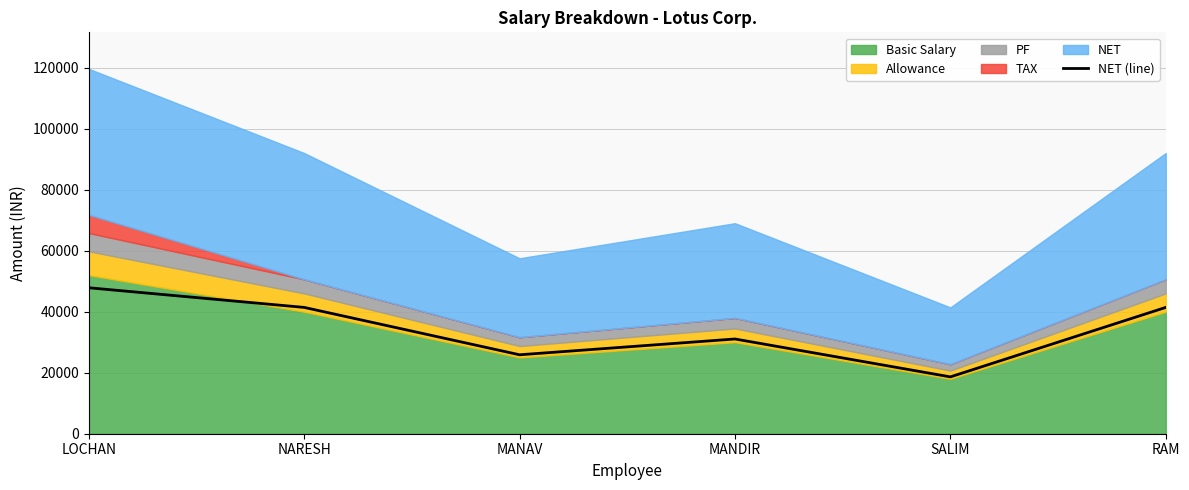

Does the chart have visible grid lines?

Yes